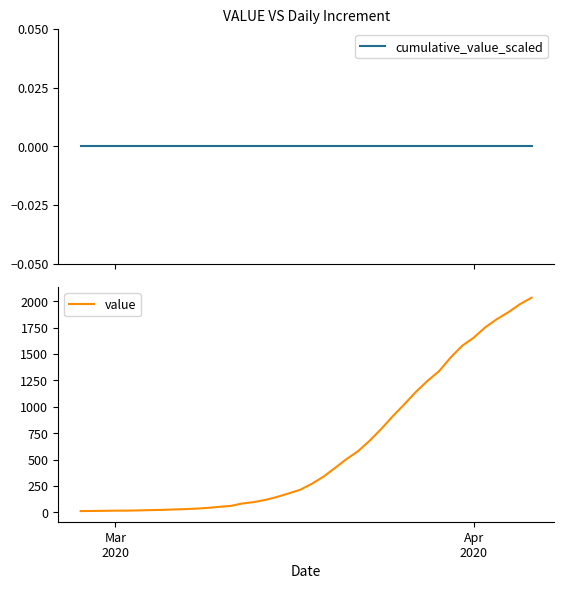

Reading right to left, extract all data points from this chart.

cumulative_value_scaled: 0	0	0	0	0	0	0	0	0	0	0	0	0	0	0	0	0	0	0	0	0	0	0	0	0	0	0	0	0	0	0	0	0	0	0	0	0	0	0	0
value: 2032	1971	1895	1829	1752	1654	1577	1466	1337	1245	1141	1024	911	790	679	580	505	421	338	271	215	180	147	119	98	85	62	53	43	36	31	28	24	22	19	17	17	15	14	13